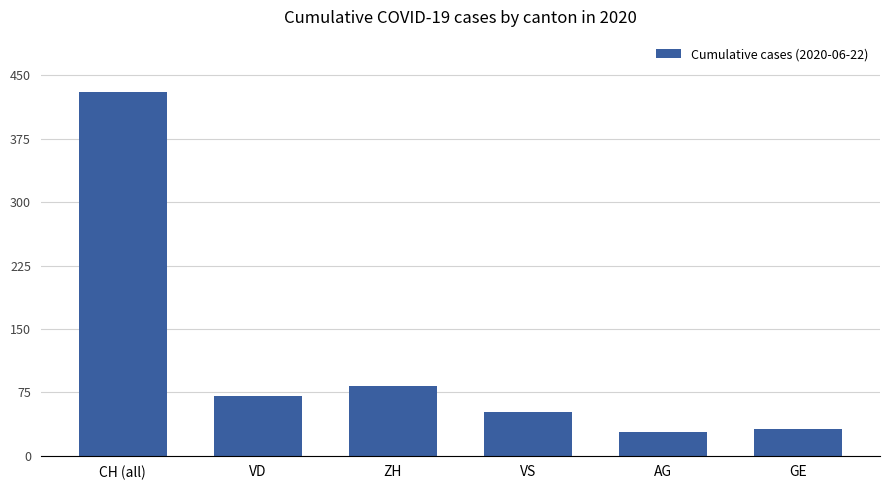

Reading left to right, list all the values displayed in this chart.

431	71	83	52	28	32